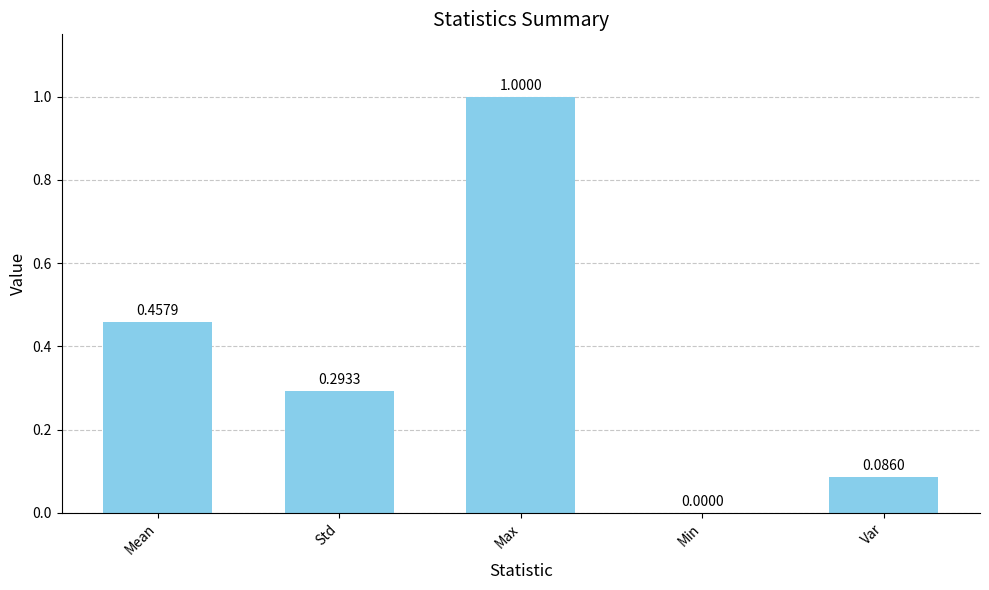

Where is the data nearest to the value 0?

Min